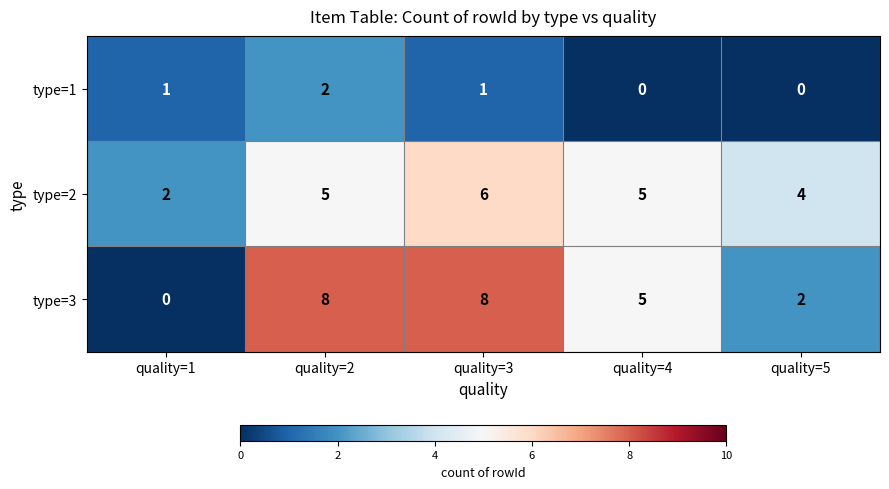

Which series has the largest total across all categories?

type=3